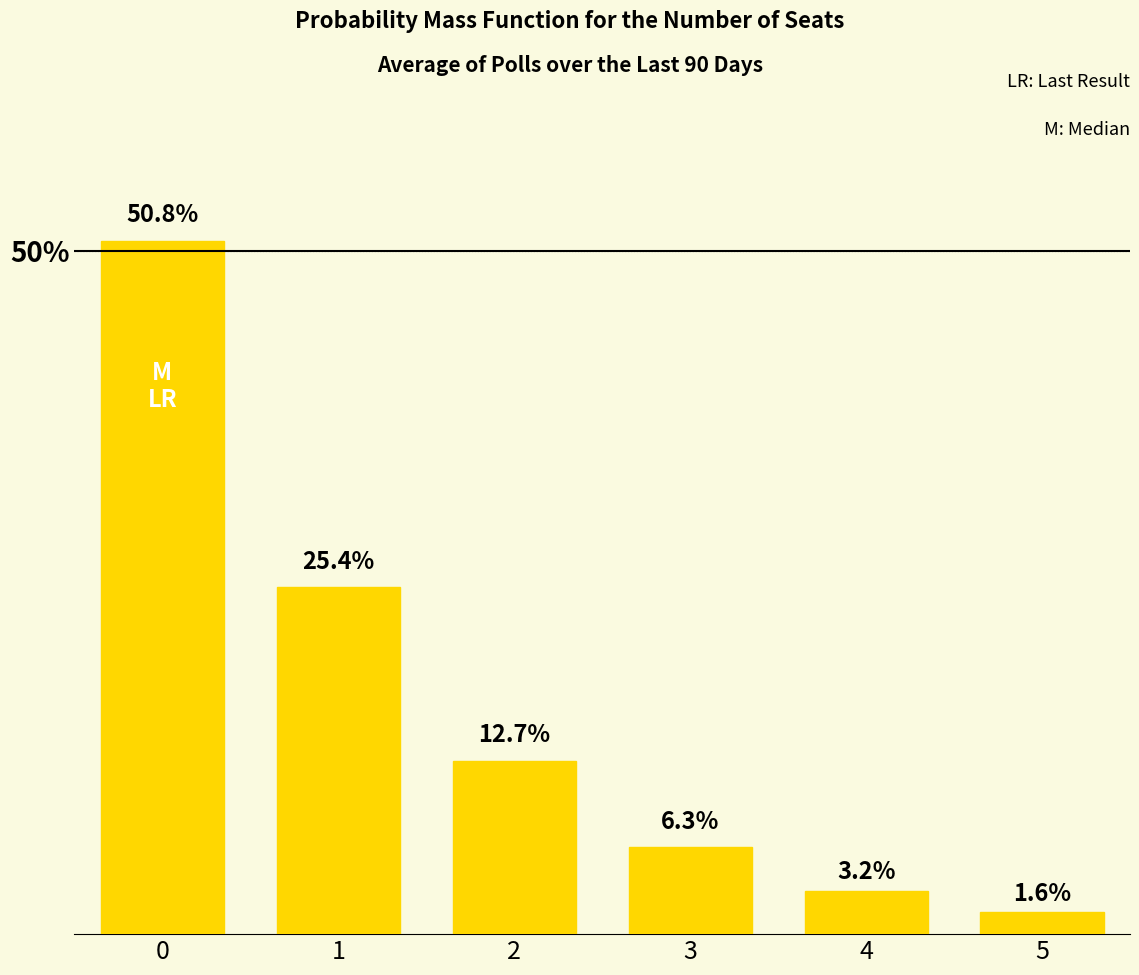

Are the bars horizontal?

No